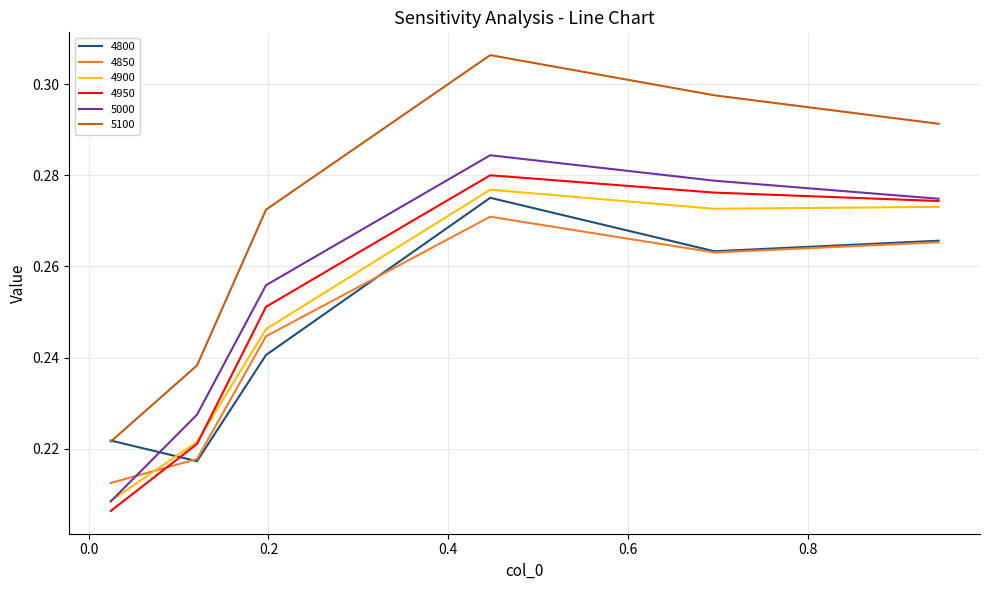

Which series ends up on top after the final intersection of 4800 and 5100?

5100